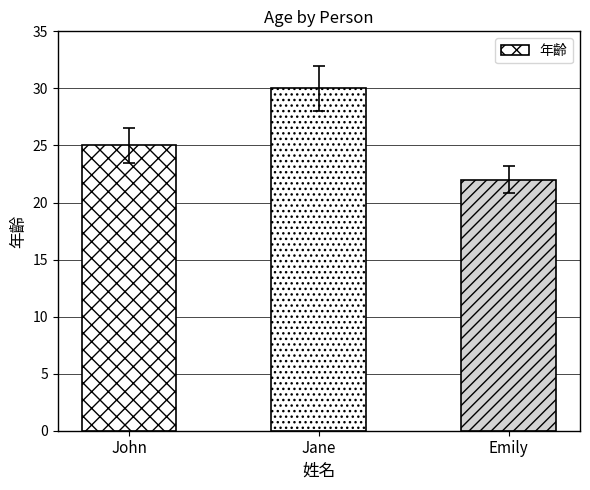

Reading left to right, transcribe all the data shown in this chart.

John=25	Jane=30	Emily=22